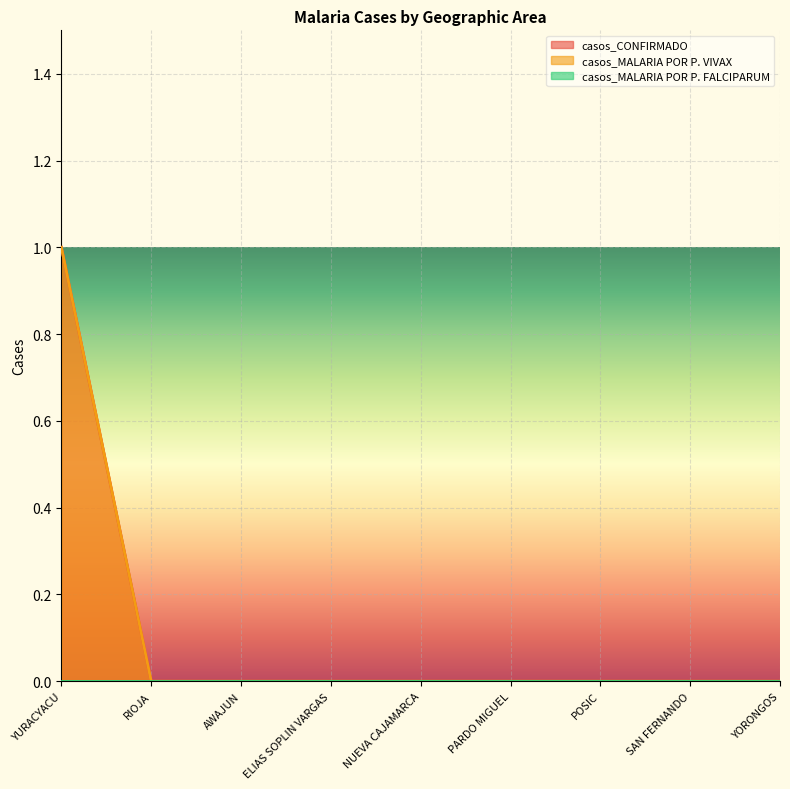

Is the value of casos_CONFIRMADO at ELIAS SOPLIN VARGAS greater than the value of casos_MALARIA POR P. VIVAX at RIOJA?

No